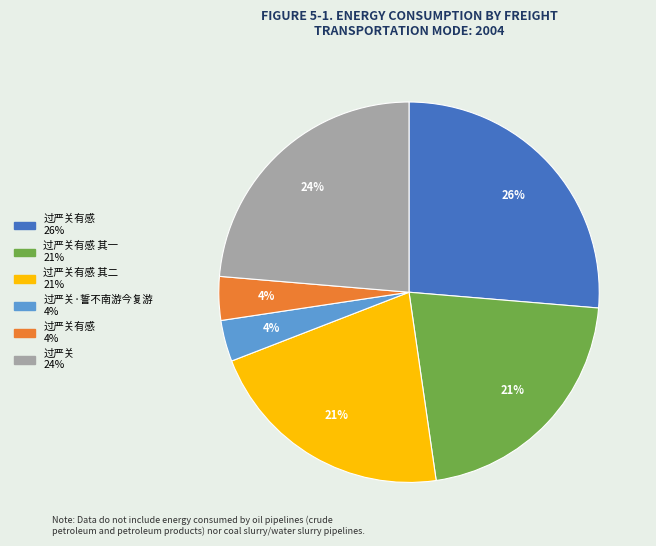

Is there a majority slice in this chart?

No